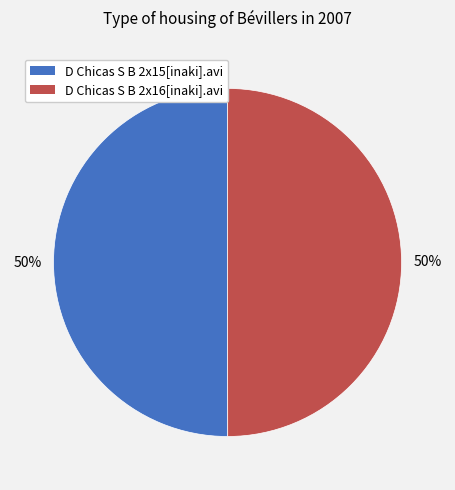

Is the sum of D Chicas S B 2x15[inaki].avi and D Chicas S B 2x16[inaki].avi greater than half?

Yes